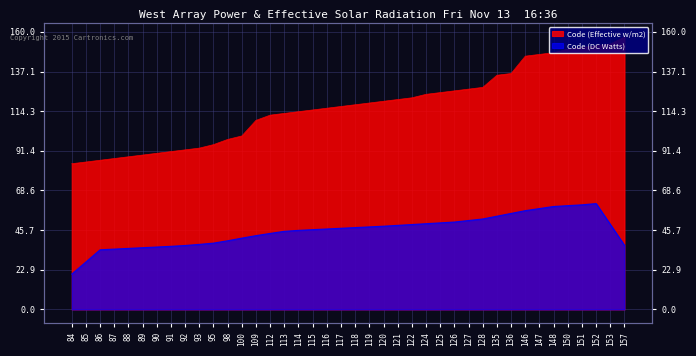

List the labels in order of value, smallest first.

84, 85, 86, 87, 88, 89, 90, 91, 92, 93, 95, 98, 100, 109, 112, 113, 114, 115, 116, 117, 118, 119, 120, 121, 122, 124, 125, 126, 127, 128, 135, 136, 146, 147, 148, 150, 151, 152, 153, 157